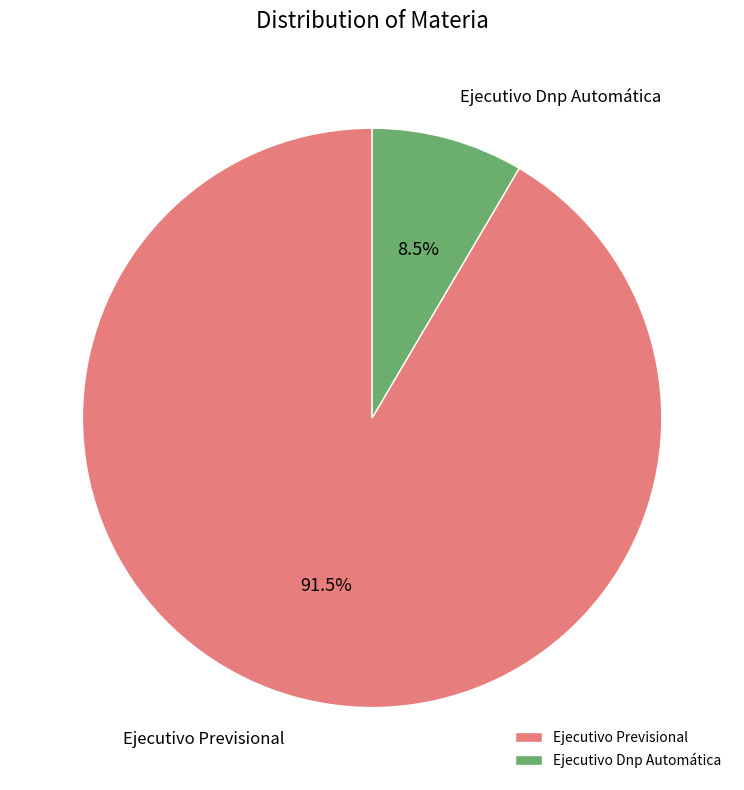

What is the largest slice in the pie chart?

Ejecutivo Previsional